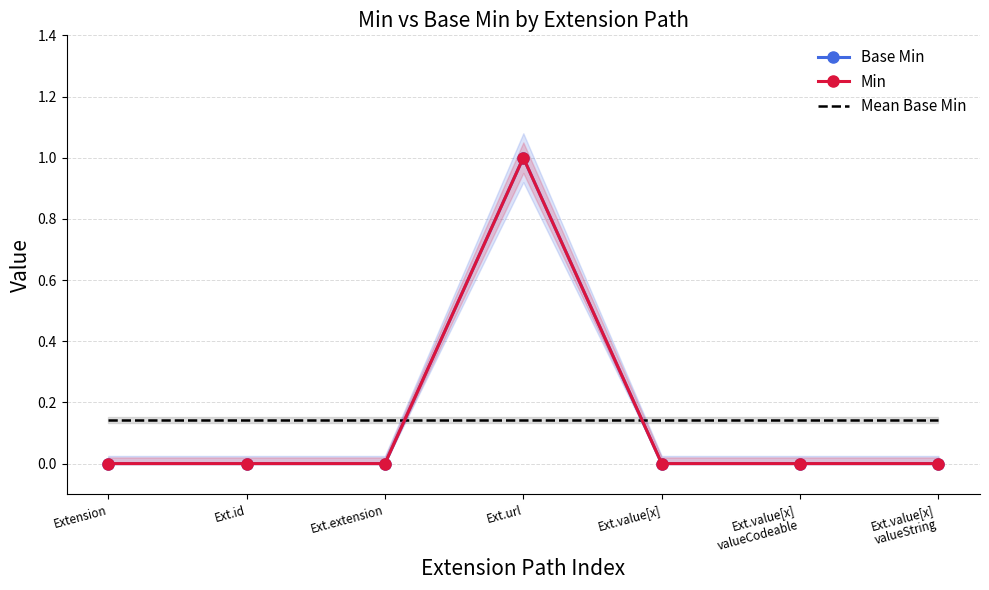

Reading left to right, transcribe all the data shown in this chart.

Base Min: Extension=0.0	Ext.id=0.0	Ext.extension=0.0	Ext.url=1.0	Ext.value[x]=0.0	Ext.value[x]
valueCodeable=0.0	Ext.value[x]
valueString=0.0
Min: Extension=0.0	Ext.id=0.0	Ext.extension=0.0	Ext.url=1.0	Ext.value[x]=0.0	Ext.value[x]
valueCodeable=0.0	Ext.value[x]
valueString=0.0
Mean Base Min: Extension=0.1	Ext.id=0.1	Ext.extension=0.1	Ext.url=0.1	Ext.value[x]=0.1	Ext.value[x]
valueCodeable=0.1	Ext.value[x]
valueString=0.1